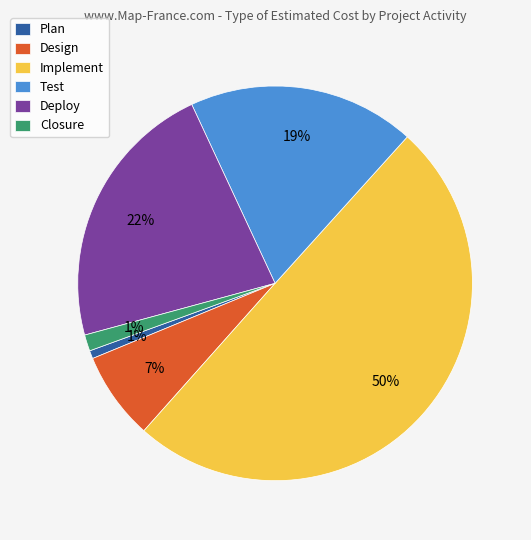

How many segments does this pie chart have?

6